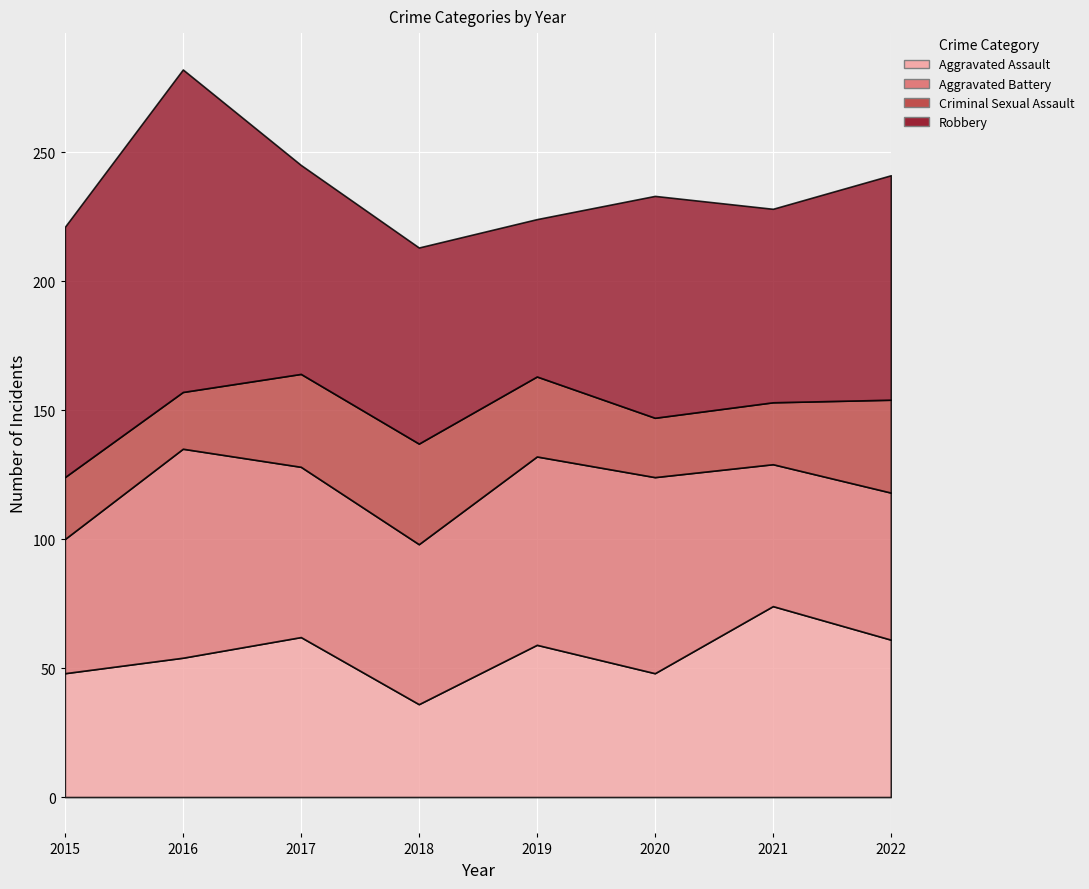

What is the spread (max minus min) of values at 2017?

45